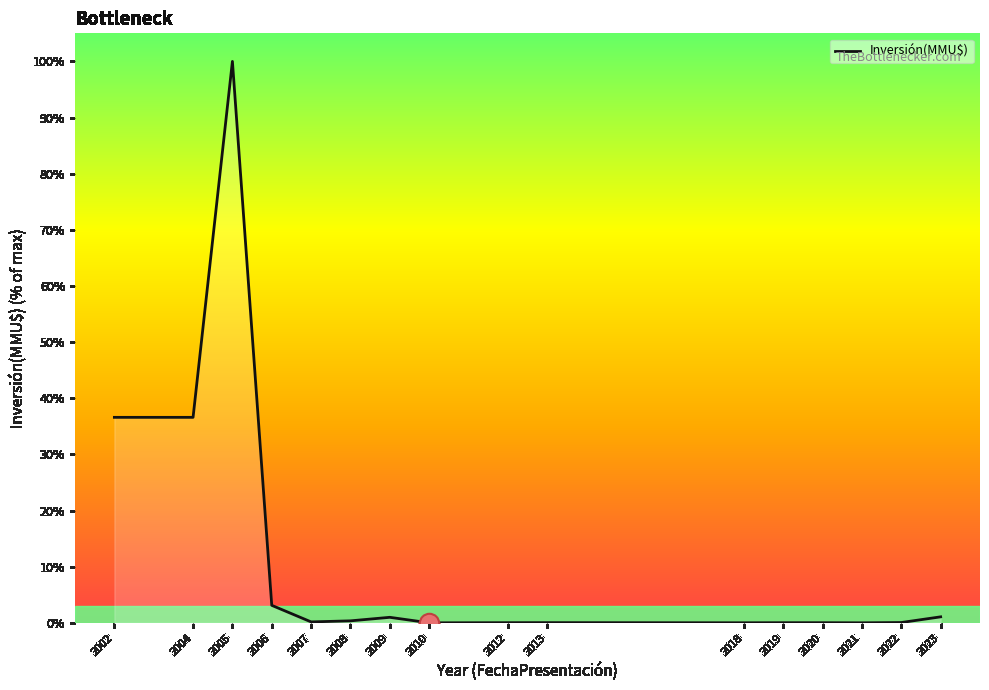

Rank the categories by value from highest to lowest.

2005, 2002, 2004, 2006, 2023, 2009, 2008, 2007, 2022, 2013, 2012, 2019, 2020, 2018, 2021, 2010